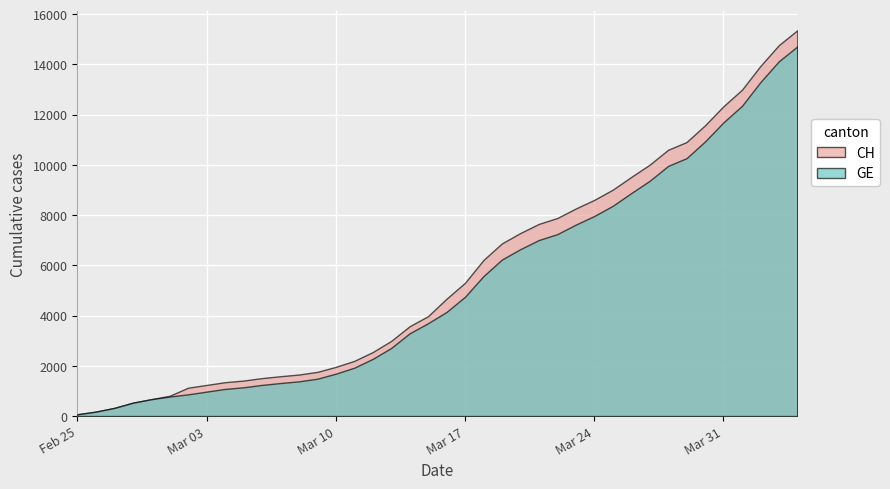

Which series has the largest range (max minus min)?

CH